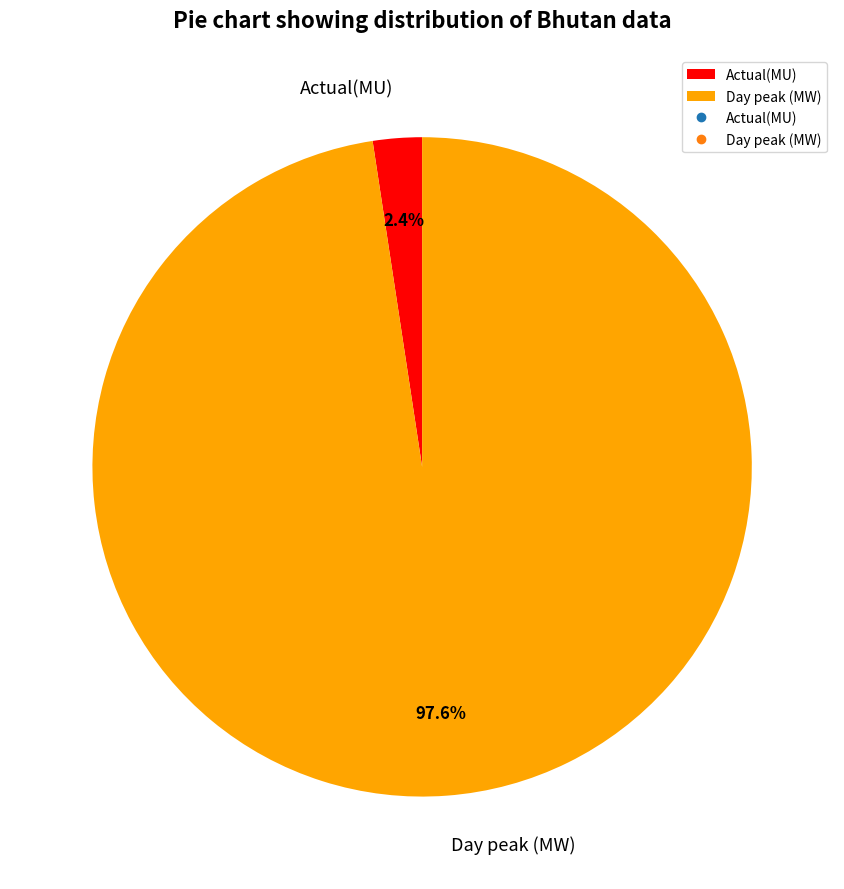

Which slice represents more than half of the pie?

Day peak (MW)